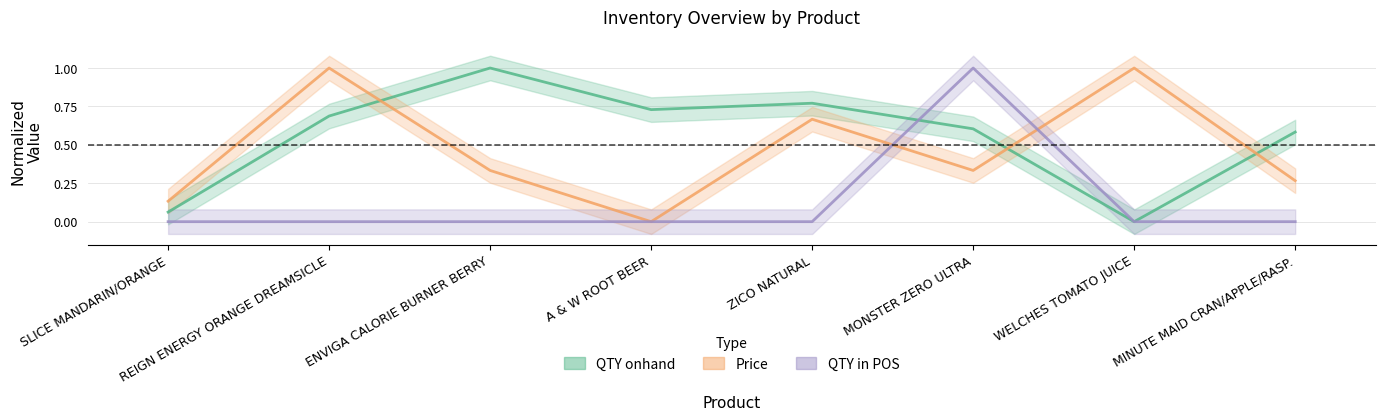

Is it true that QTY onhand equals 1.6 at ENVIGA CALORIE BURNER BERRY?

False